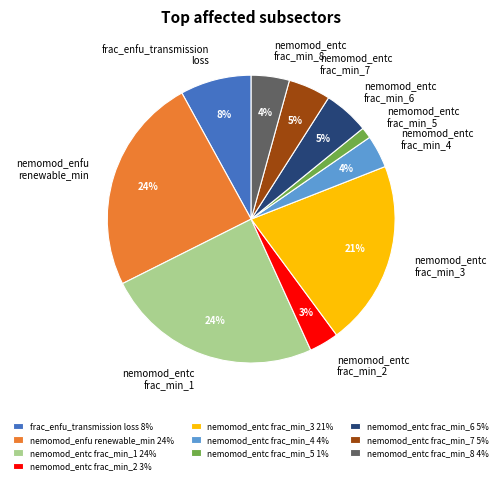

How many segments does this pie chart have?

10